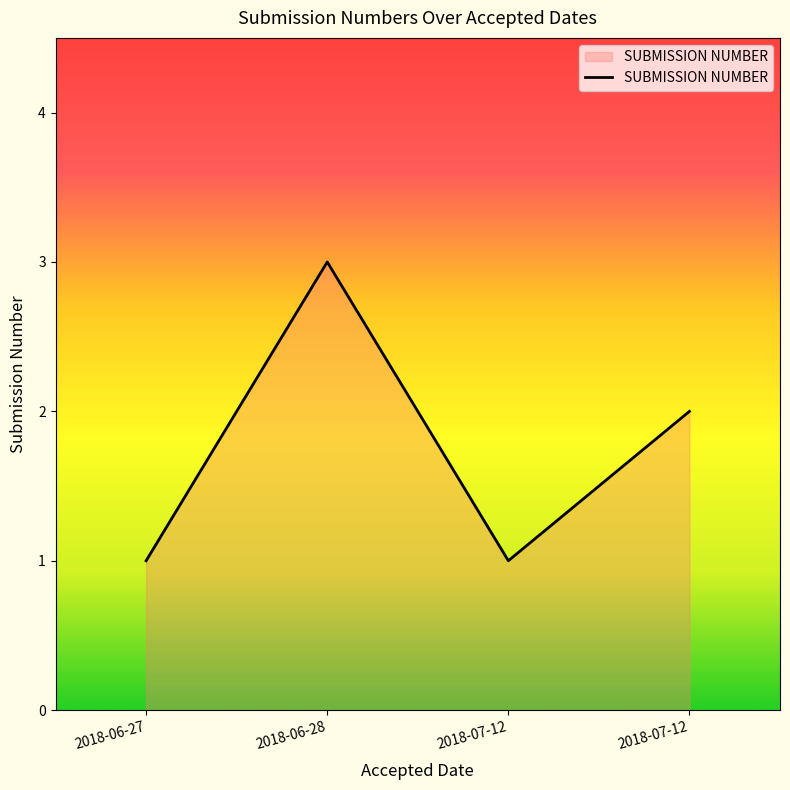

What is the change in value from 2018-06-28 to 2018-07-12?

-1